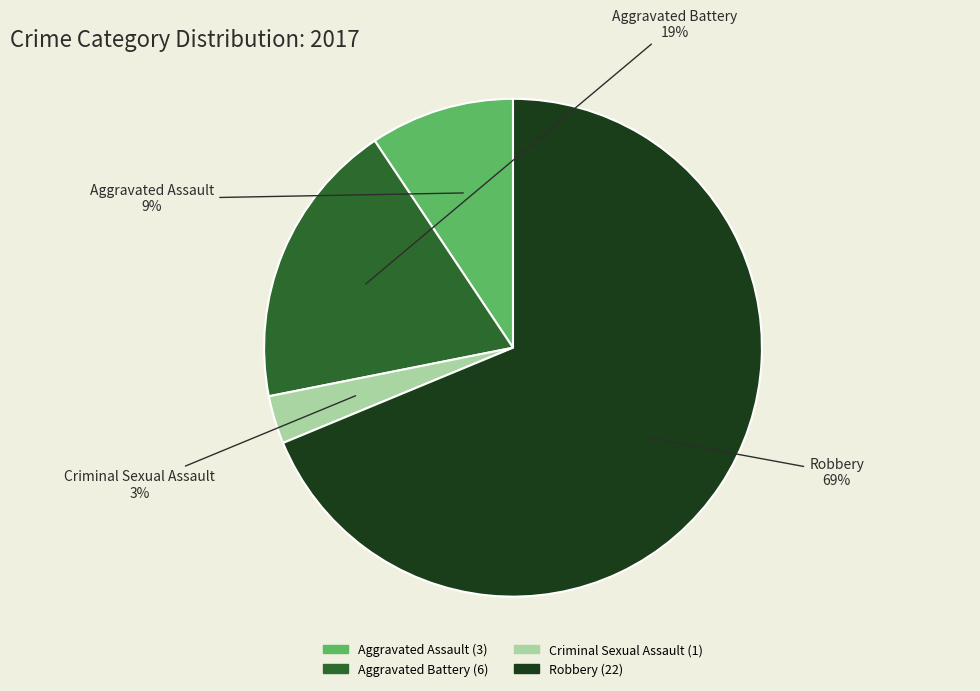

How many segments does this pie chart have?

4